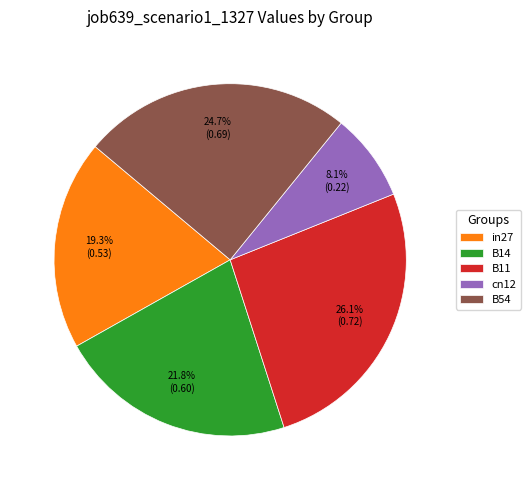

Is in27 the majority of the pie?

No